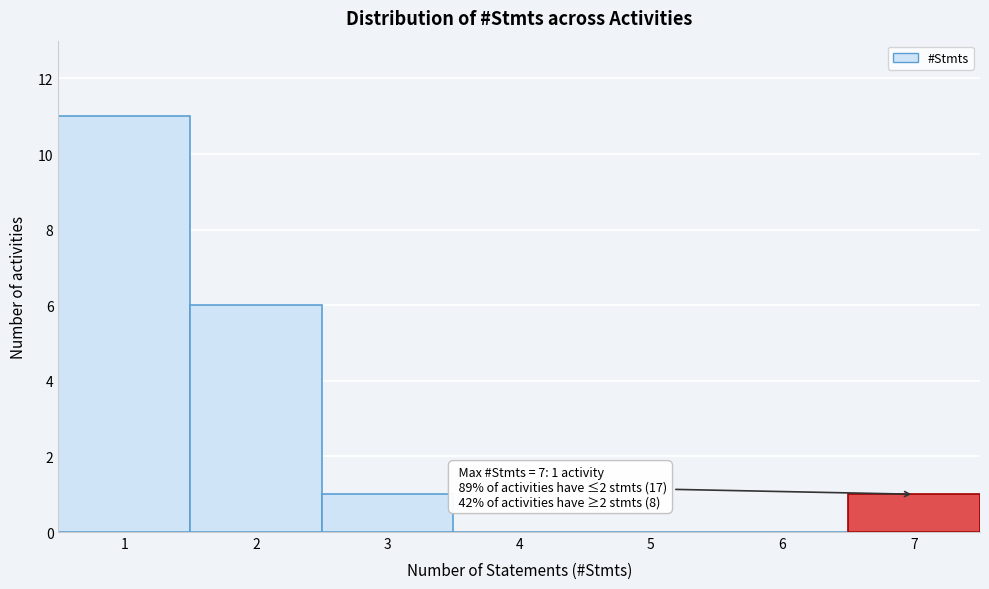

Which range on the x-axis has the tallest bar?

0.5 to 1.5